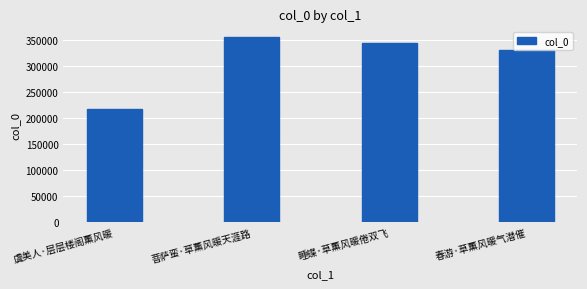

Is it true that the value at 春游·草薰风暖气潜催 is 80850?

False